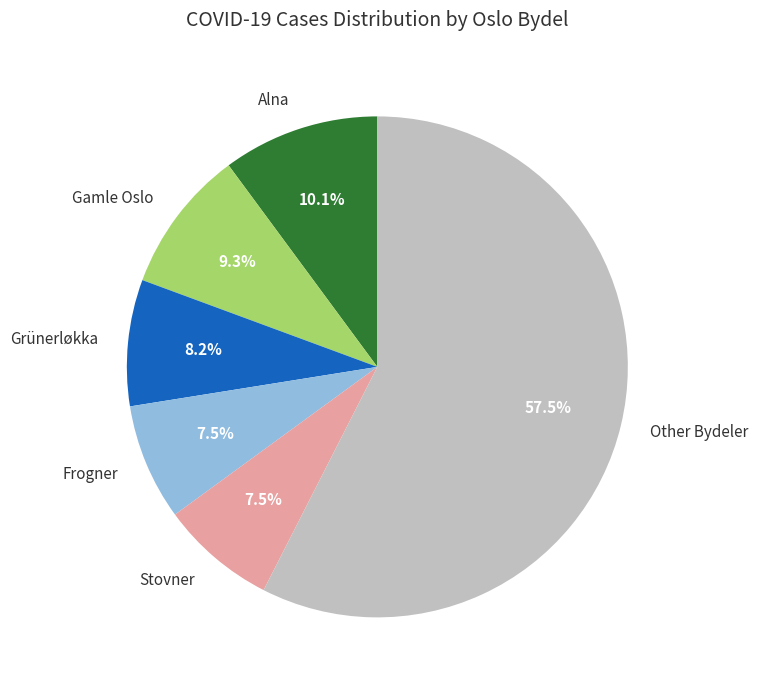

Is Frogner the majority of the pie?

No